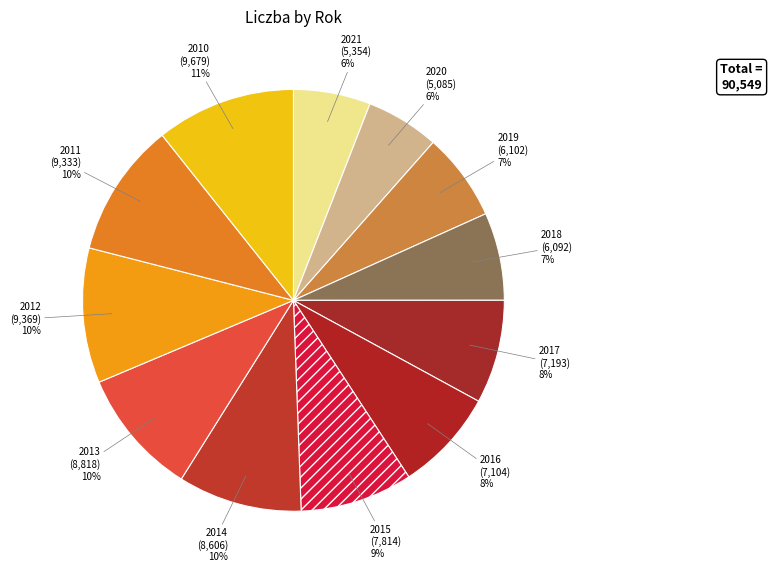

True or false: 2021 accounts for 6% of the total.

True